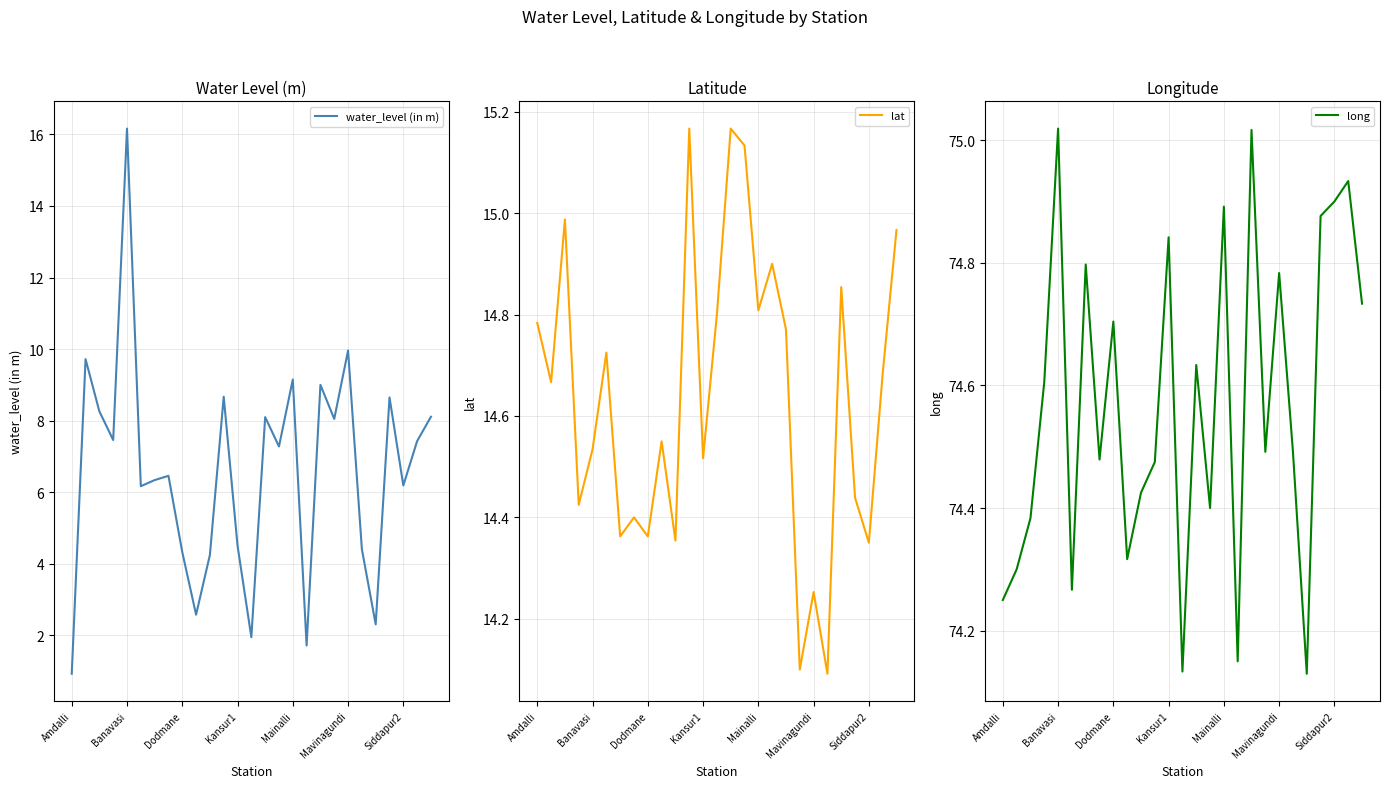

Is it true that water_level (in m) equals 13.2 at Mainalli?

False